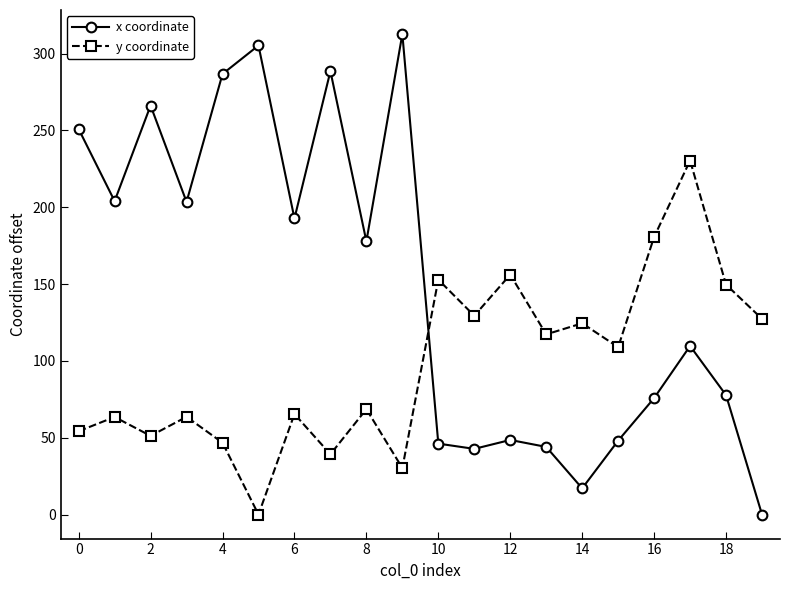

Which series has the largest range (max minus min)?

x coordinate